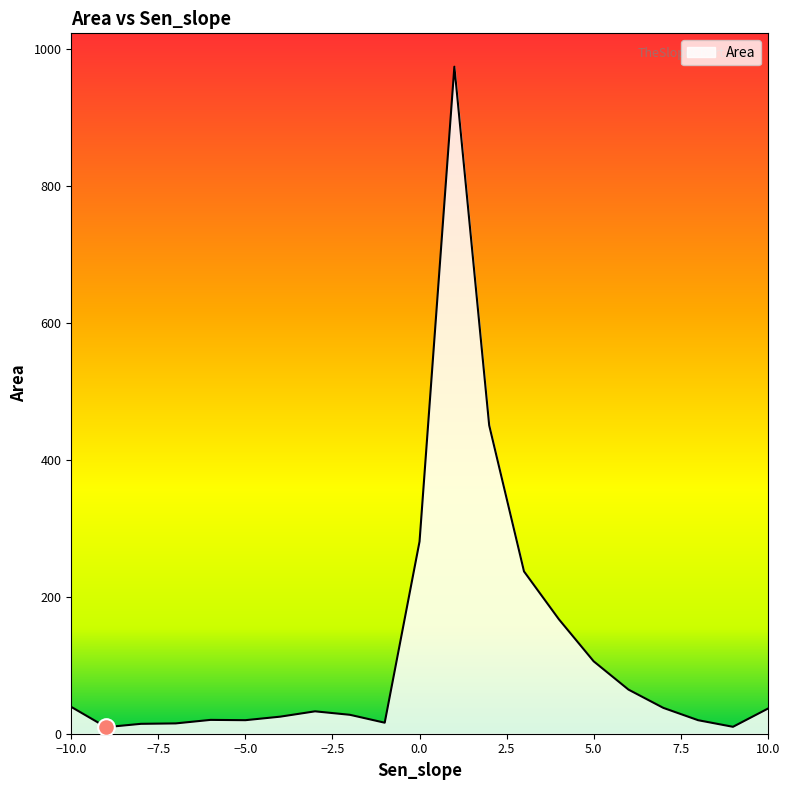

What is the difference between the maximum and minimum values?

965.0